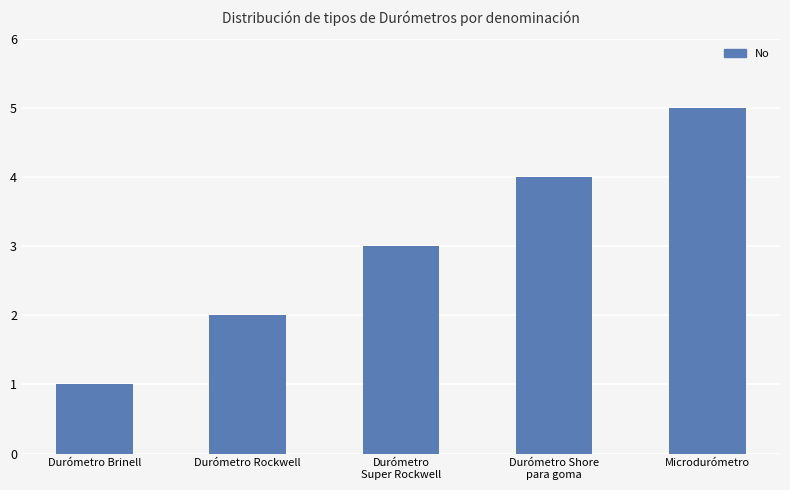

Between Microdurómetro and Durómetro Brinell, which is larger?

Microdurómetro